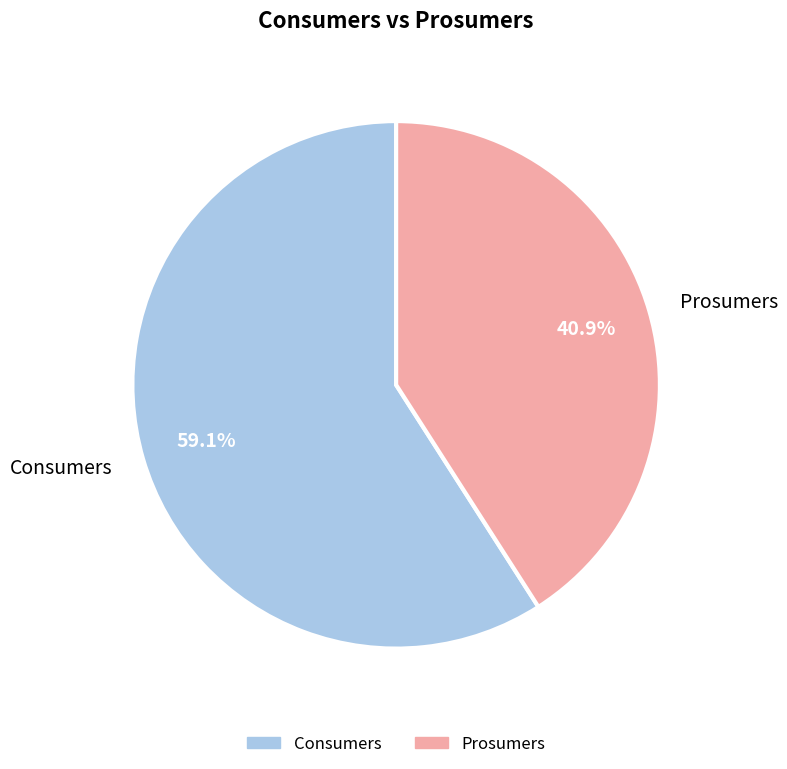

Which category accounts for the majority?

Consumers